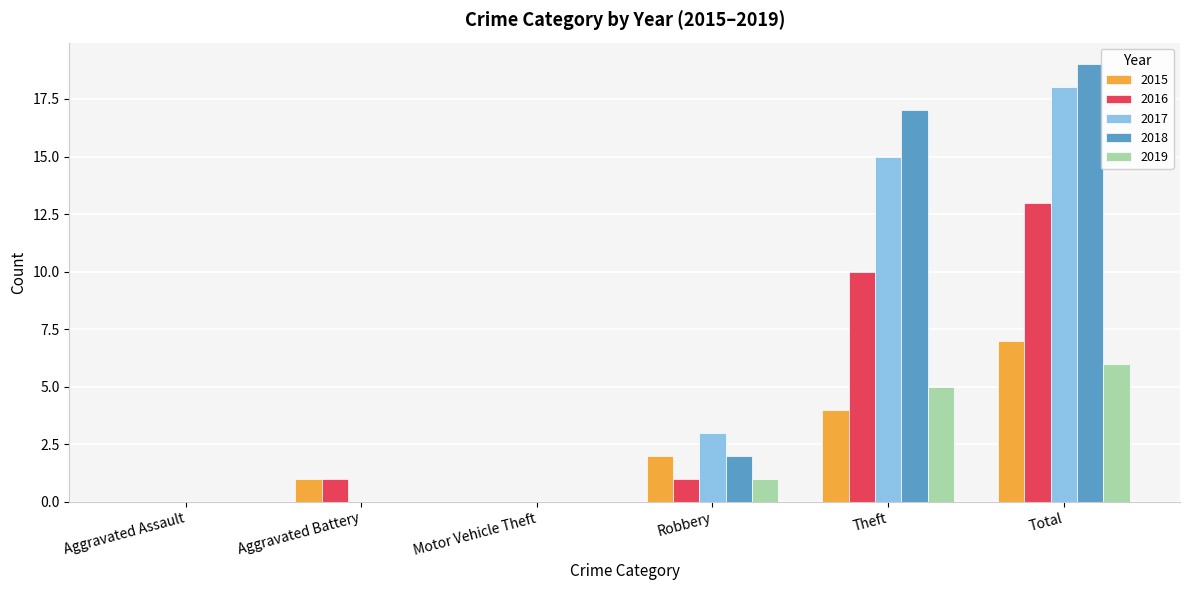

Which series has the largest total across all categories?

2018